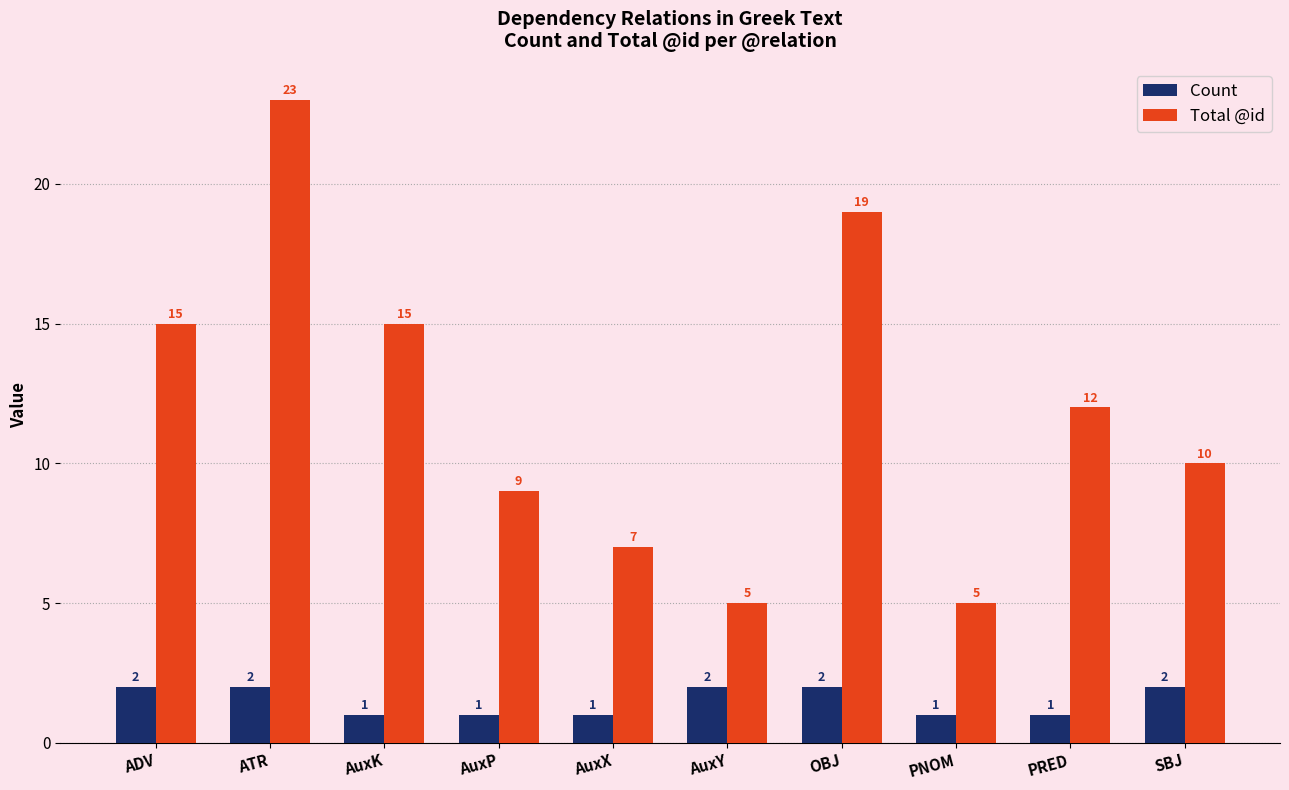

What is the difference between the maximum and second lowest values in the Count series?

1